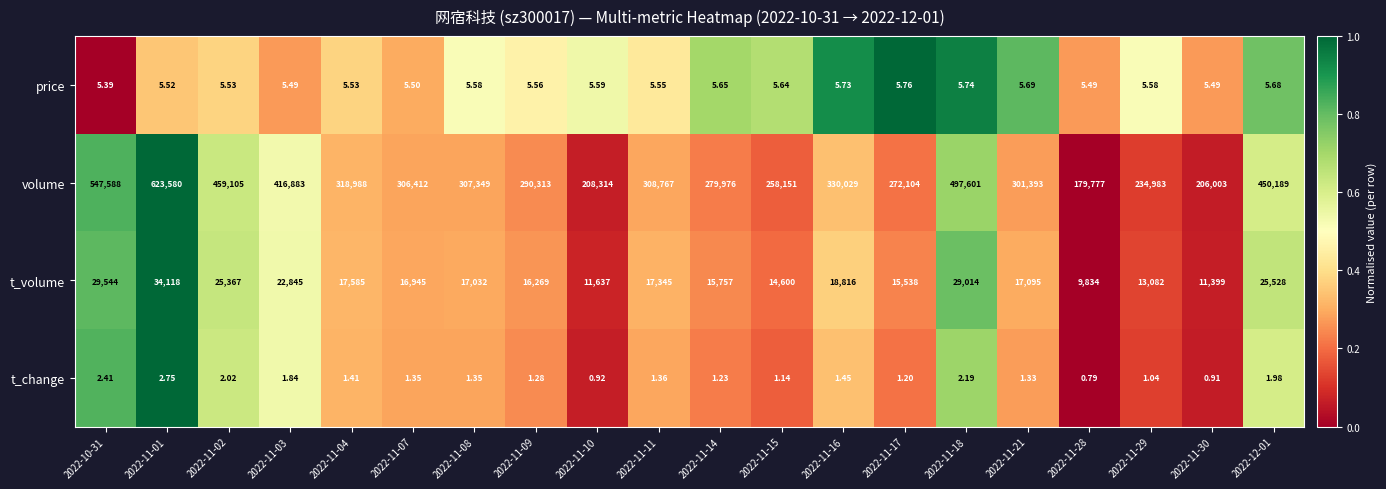

Which series changed the most between 2022-11-07 and 2022-12-01?

volume